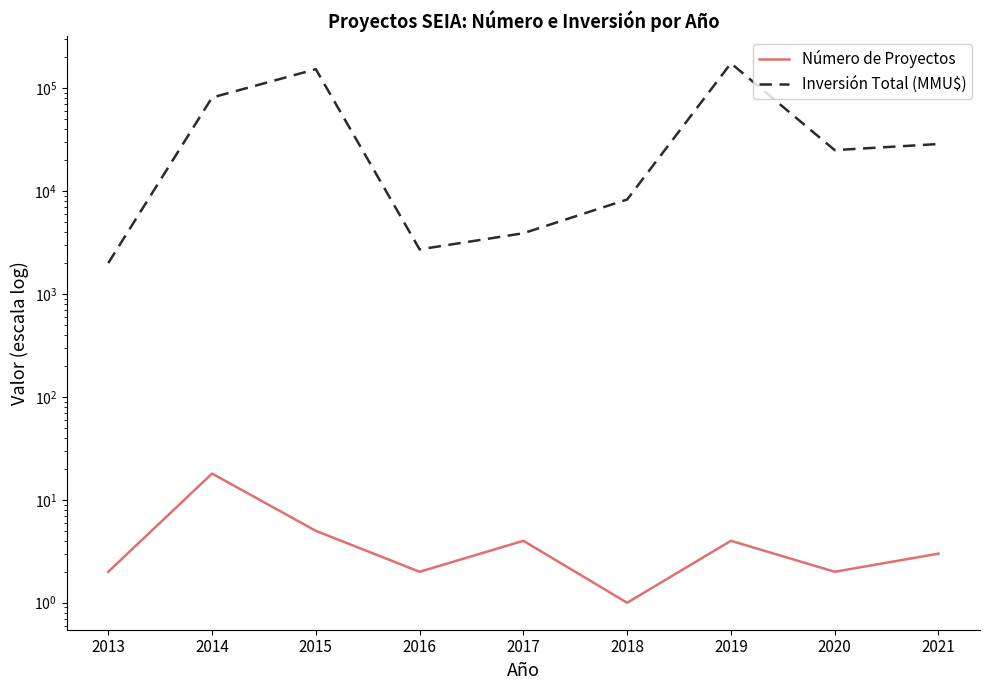

Which series has the widest spread of values?

Inversión Total (MMU$)